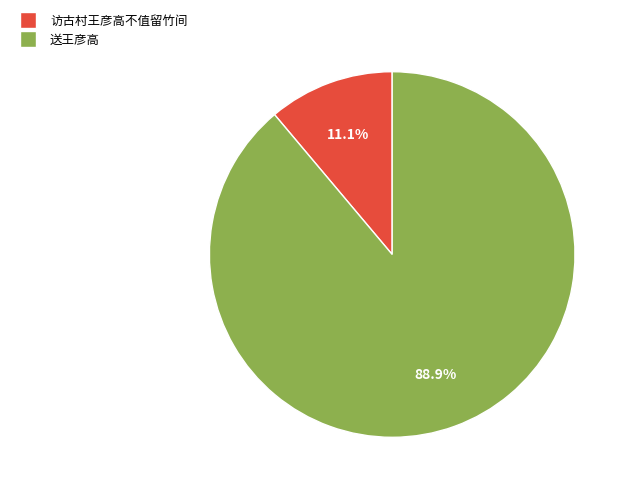

Combined, what portion of the pie is 访古村王彦高不值留竹间 and 送王彦高?

100.0%